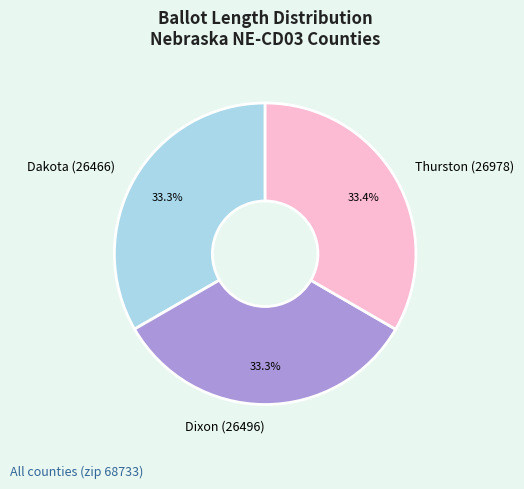

How many slices are in this pie chart?

3